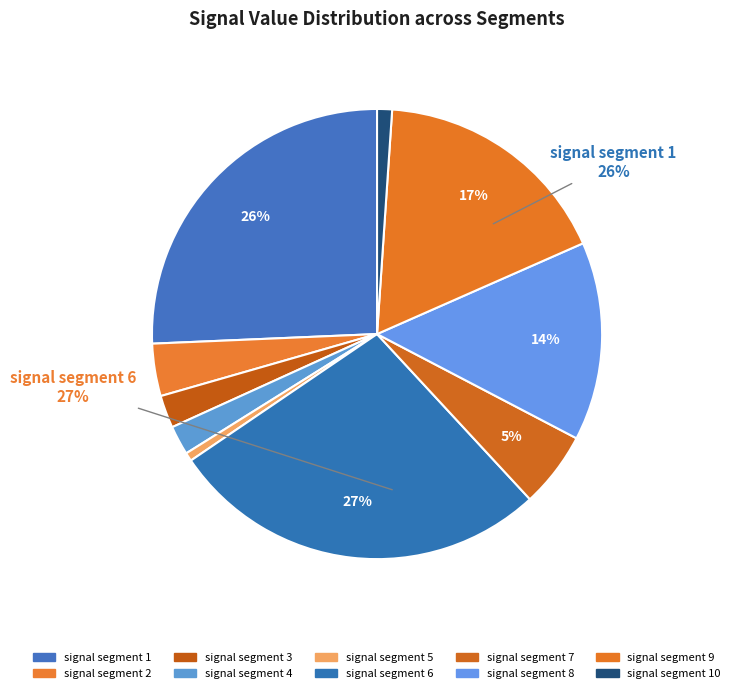

Is signal segment 10 the majority of the pie?

No